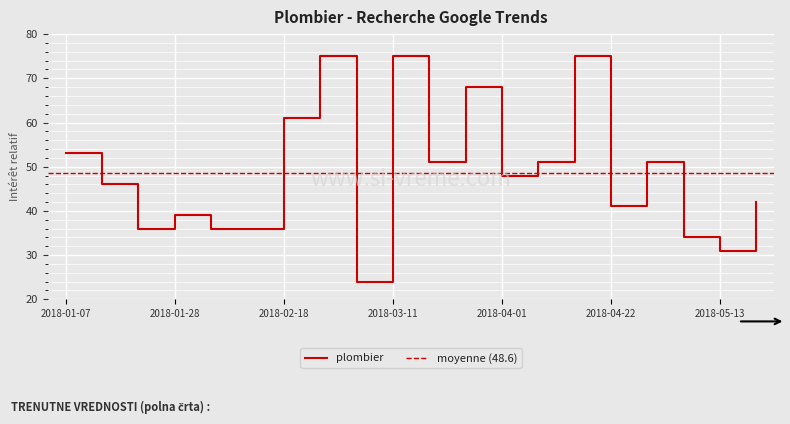

The value at 2018-02-25 is 27. True or false?

False